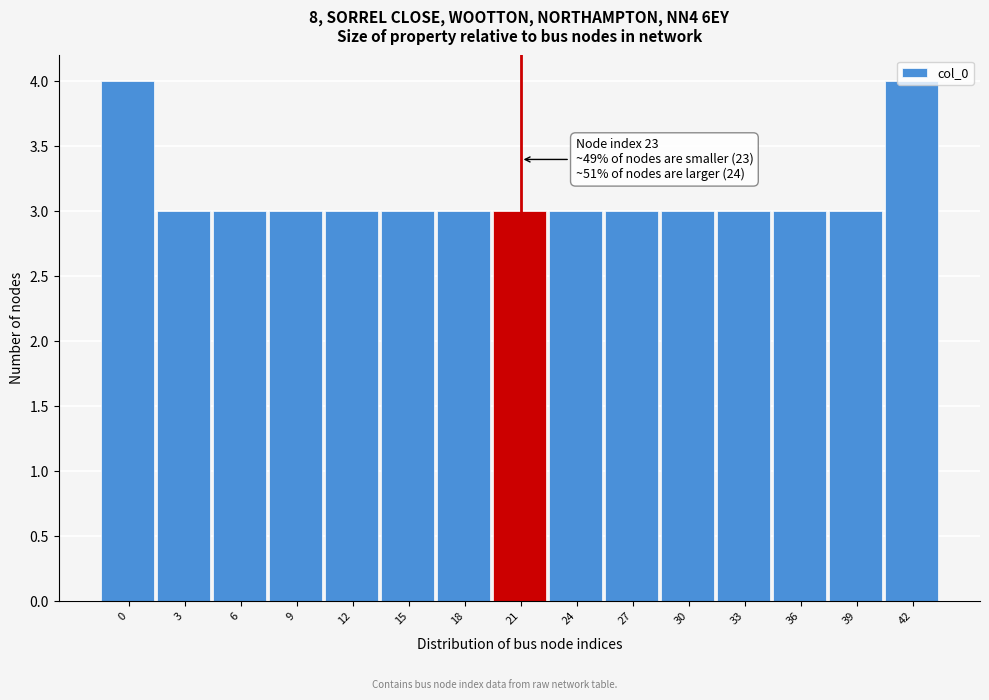

What is the sum of the values at 15 and 21?

6